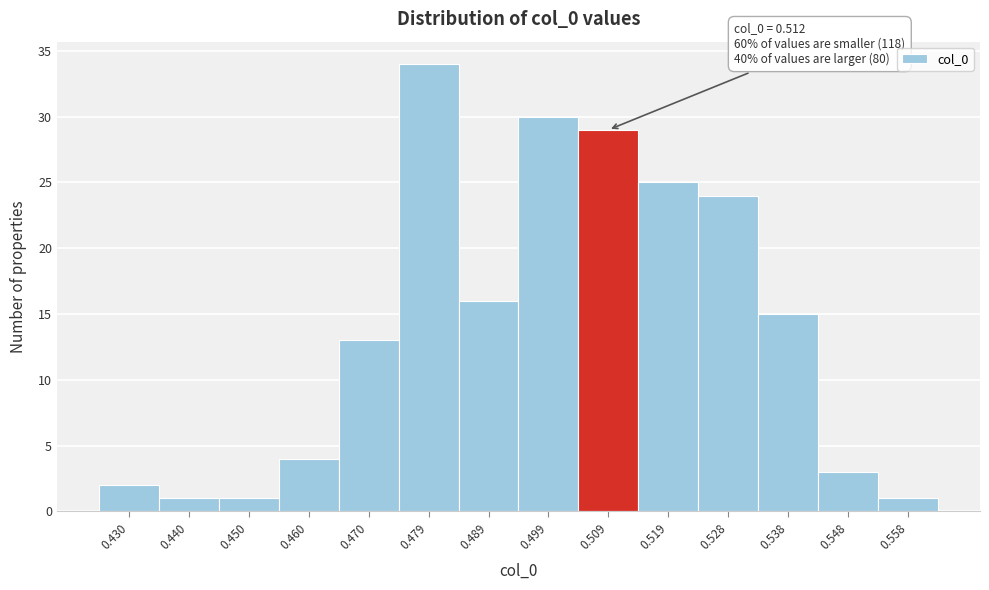

Over which range of the x-axis is the bar tallest?

0.474 to 0.484